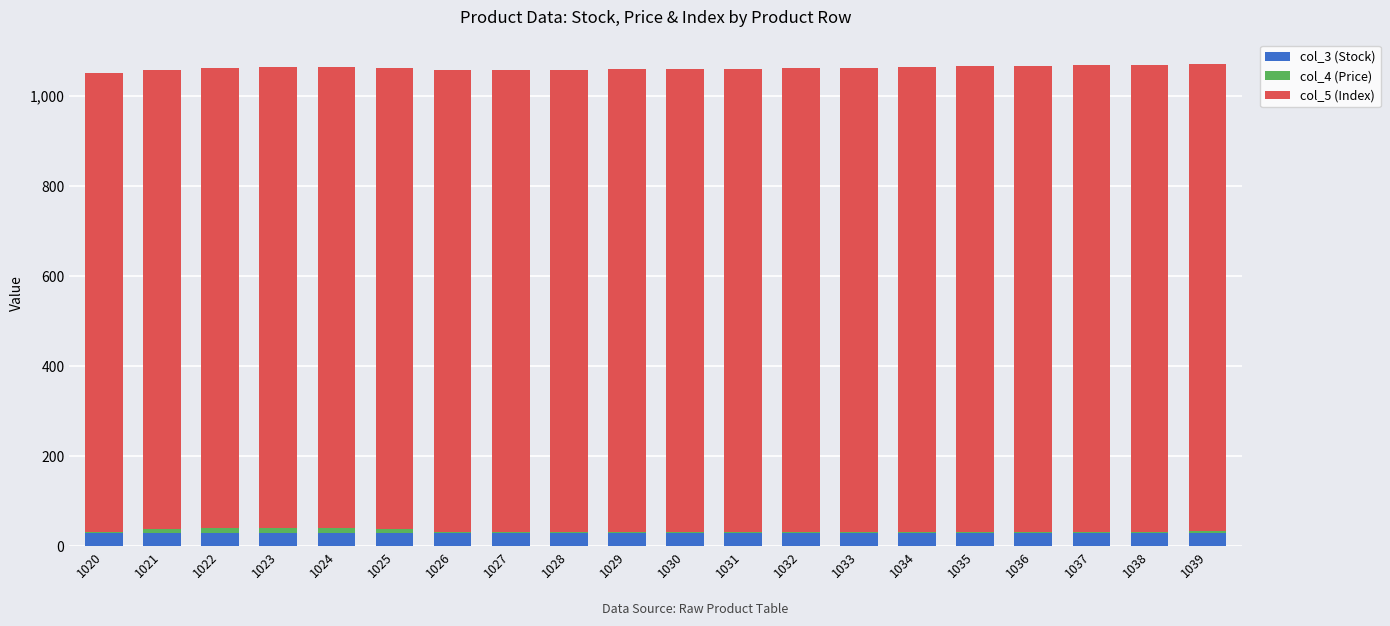

What is the highest value of the col_3 (Stock) series?

30.0